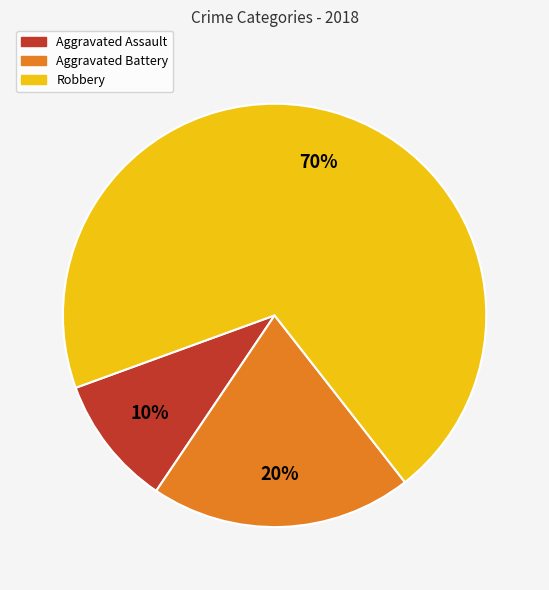

Approximately how many times larger is the value at Robbery compared to Aggravated Battery?

3.5